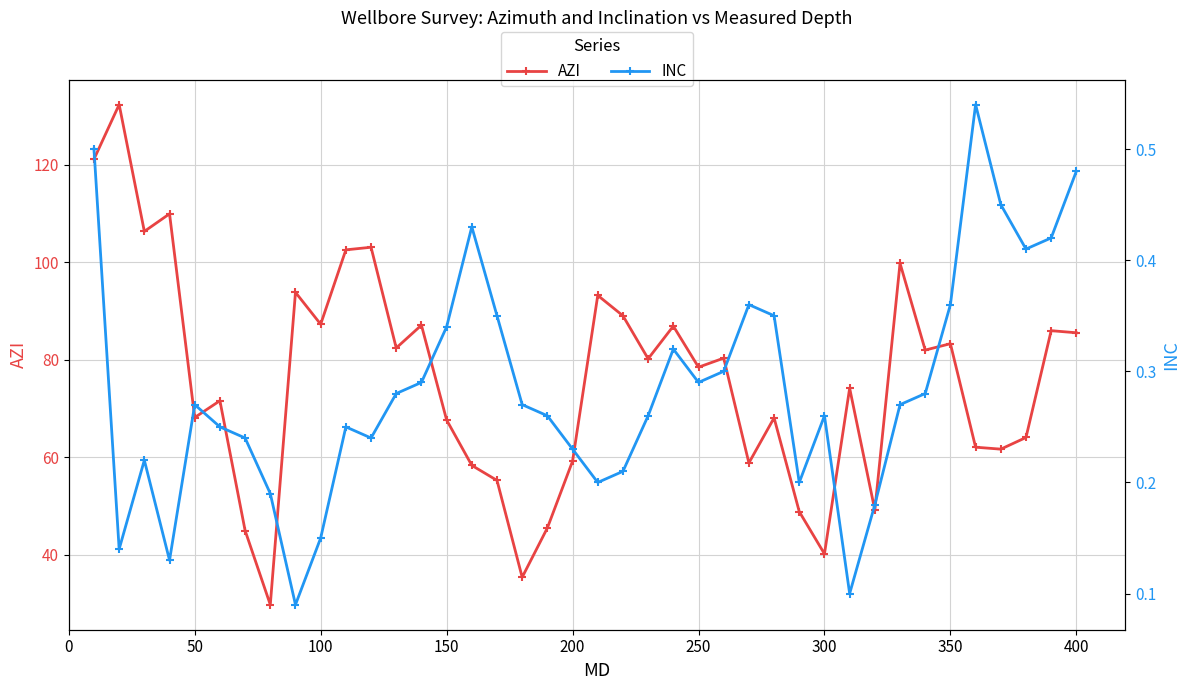

True or false: INC and AZI cross at least once.

False